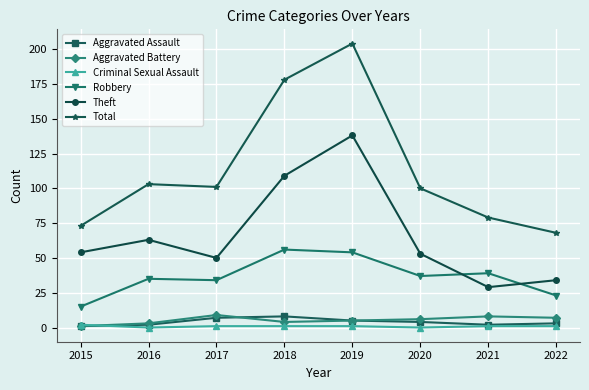

Where is Theft nearest to the value 83?

2016